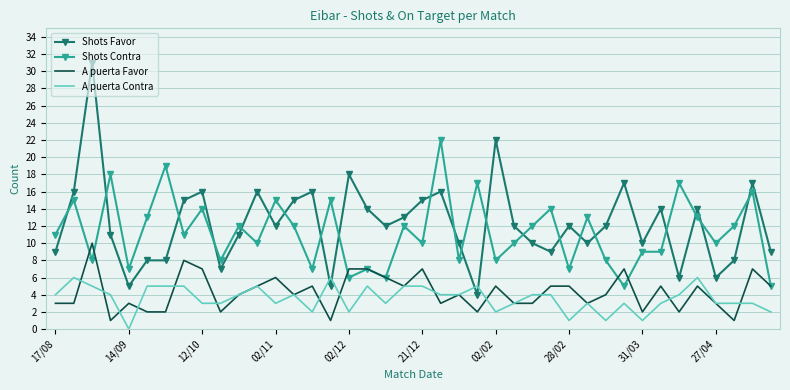

List the series in order of their peak value, lowest first.

A puerta Contra, A puerta Favor, Shots Contra, Shots Favor